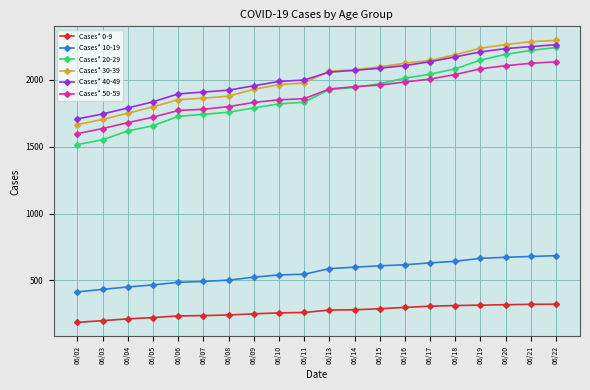

What is the value of the Cases* 10-19 point at the 19th from the left?

679